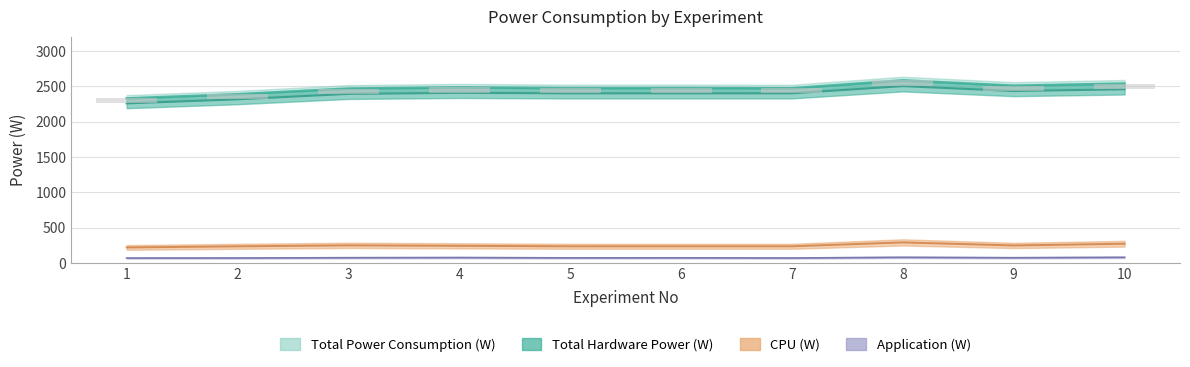

True or false: Total Power Consumption (W) has a value of 3348.2 at 10.

False